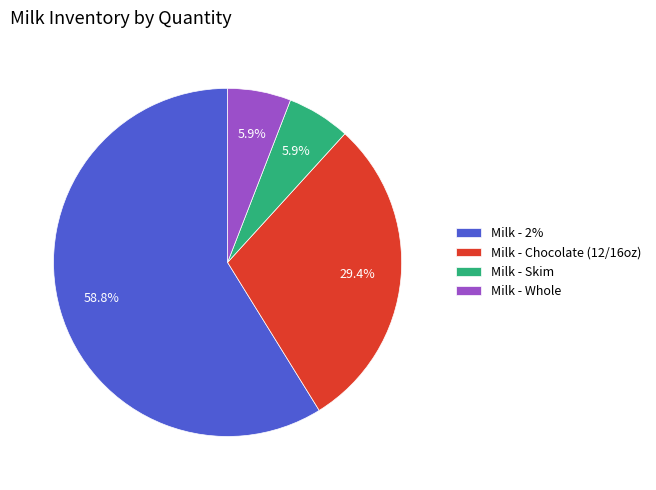

What is the ratio of the value at Milk - 2% to the value at Milk - Chocolate (12/16oz)?

2.0